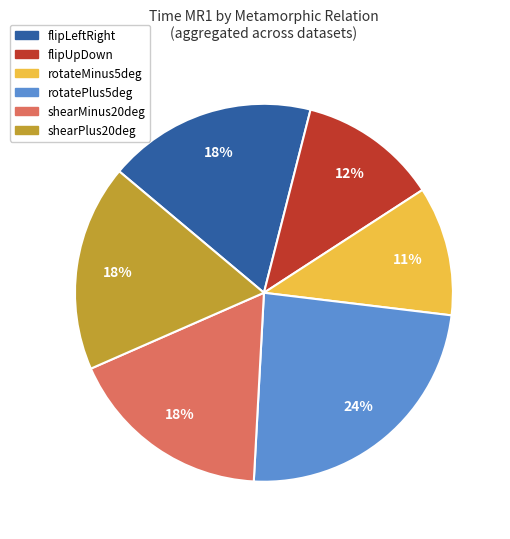

True or false: shearPlus20deg accounts for 9% of the total.

False